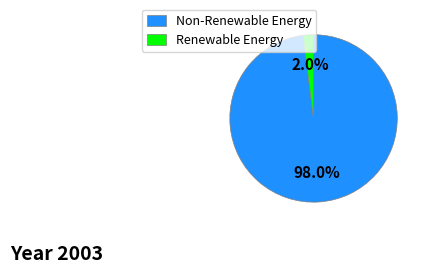

Rank the categories by value from lowest to highest.

Renewable Energy, Non-Renewable Energy